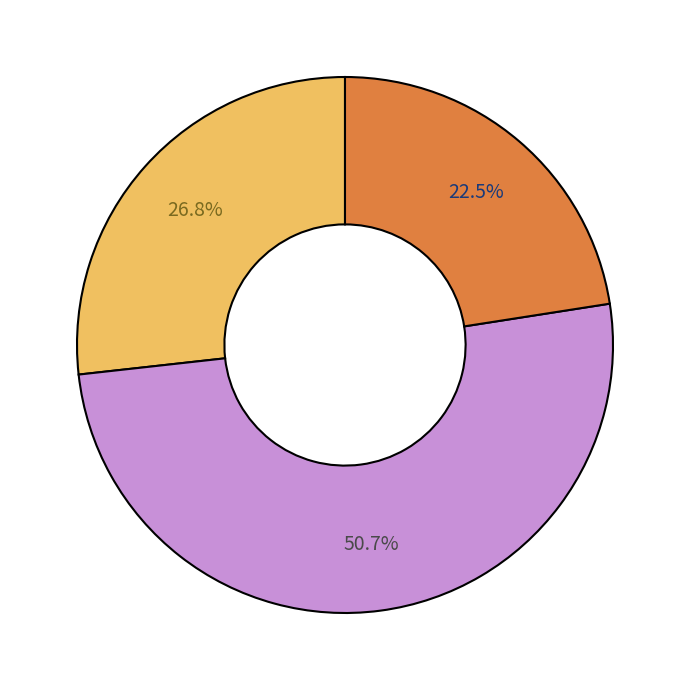

Is there a majority slice in this chart?

Yes